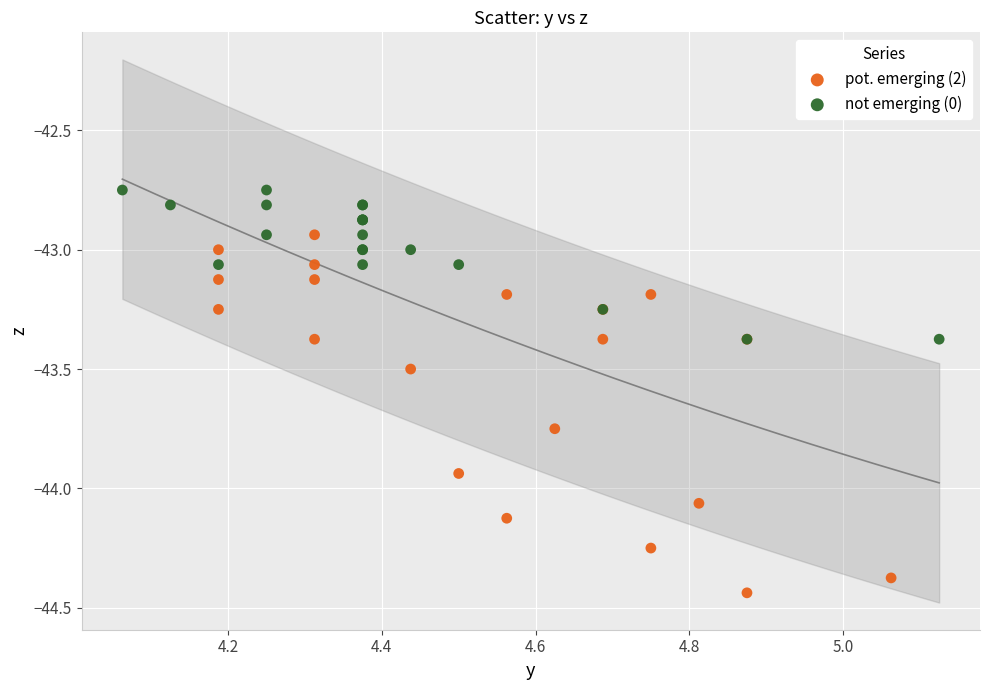

Which series contains the lowest Y value?

pot. emerging (2)